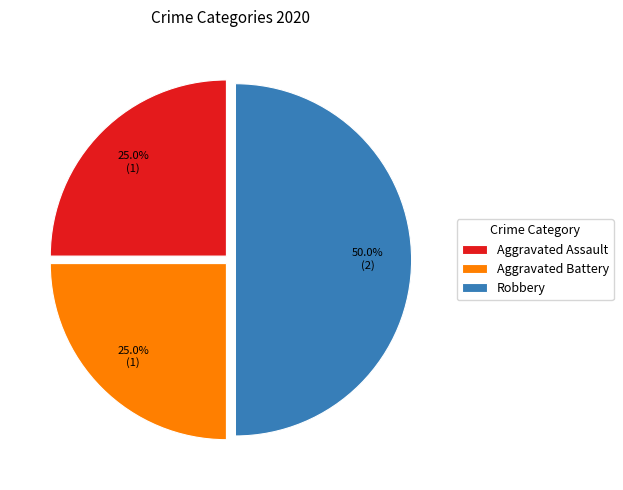

To the nearest percent, what is the difference between the largest and smallest slice percentages?

25%